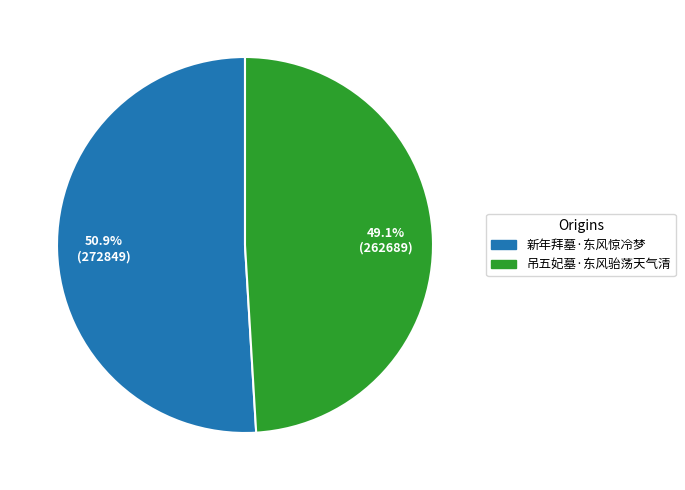

Combined, do 新年拜墓·东风惊冷梦 and 吊五妃墓·东风骀荡天气清 account for over 50%?

Yes